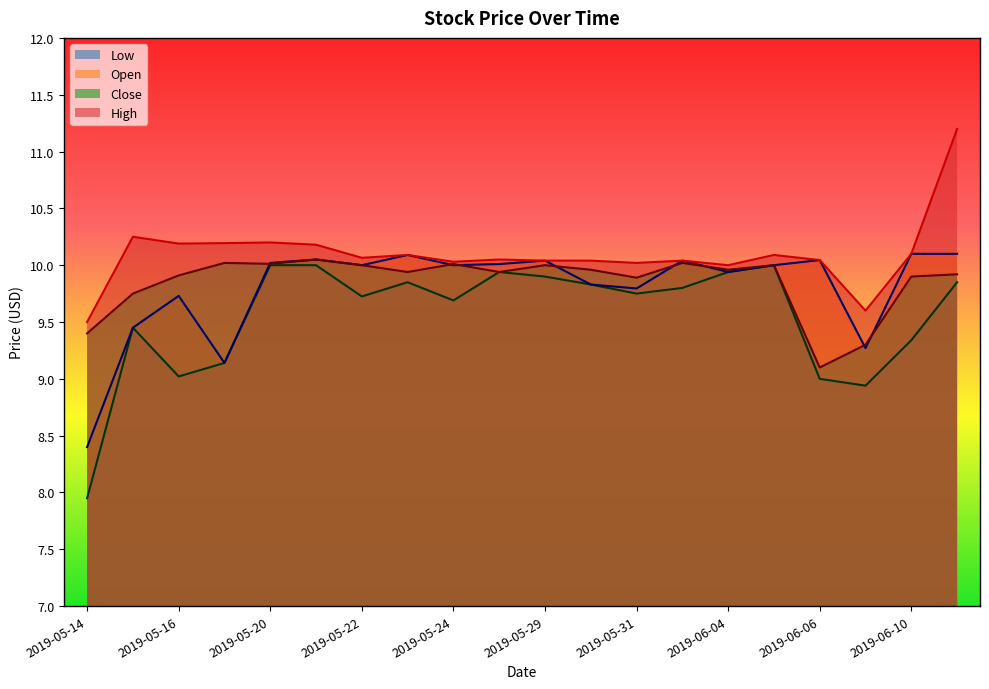

What is the difference between the maximum and minimum values in the High series?

1.7